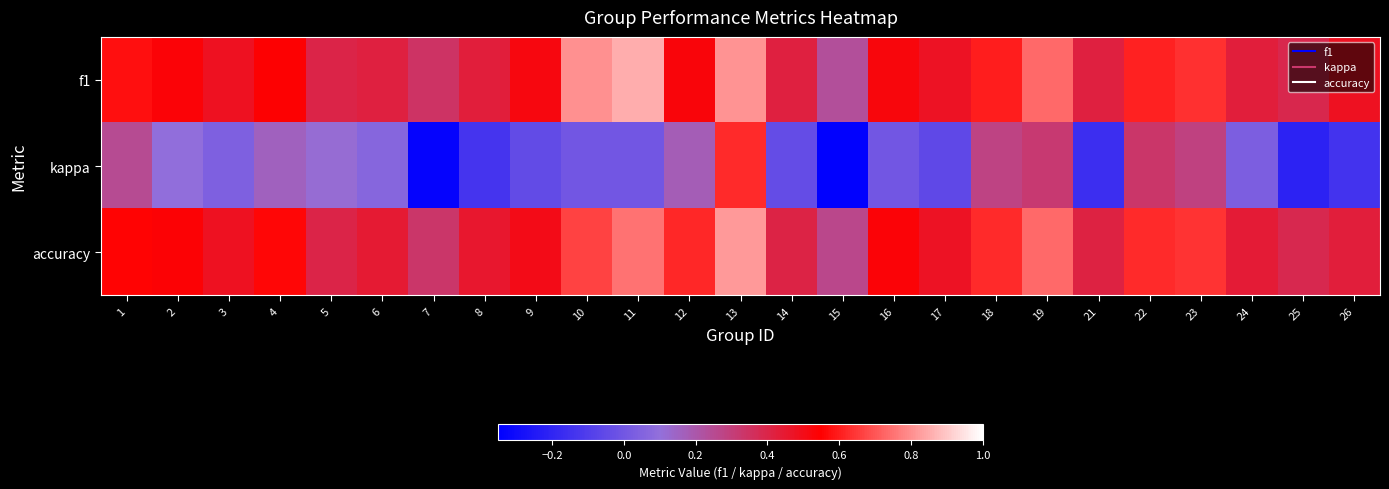

Reading right to left, what are all the values shown in this chart?

f1: 26=0.5	25=0.4	24=0.4	23=0.6	22=0.6	21=0.4	19=0.7	18=0.6	17=0.5	16=0.5	15=0.2	14=0.4	13=0.8	12=0.5	11=0.9	10=0.8	9=0.5	8=0.4	7=0.3	6=0.4	5=0.4	4=0.5	3=0.5	2=0.5	1=0.6
kappa: 26=-0.1	25=-0.2	24=0.0	23=0.3	22=0.3	21=-0.2	19=0.3	18=0.3	17=-0.1	16=0.0	15=-0.3	14=-0.0	13=0.6	12=0.2	11=0.0	10=0.0	9=-0.0	8=-0.1	7=-0.3	6=0.1	5=0.1	4=0.2	3=0.0	2=0.1	1=0.2
accuracy: 26=0.4	25=0.4	24=0.4	23=0.6	22=0.6	21=0.4	19=0.7	18=0.6	17=0.5	16=0.5	15=0.3	14=0.4	13=0.8	12=0.6	11=0.8	10=0.7	9=0.5	8=0.5	7=0.3	6=0.4	5=0.4	4=0.6	3=0.5	2=0.5	1=0.6